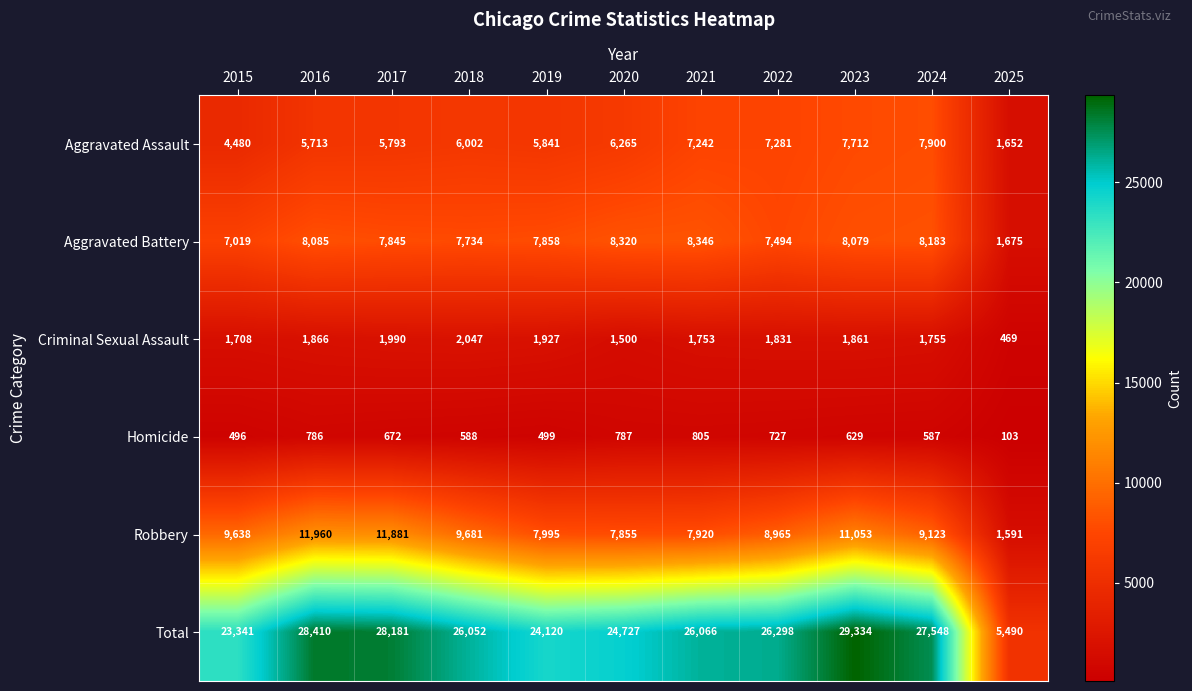

Which series has the largest total across all categories?

Total